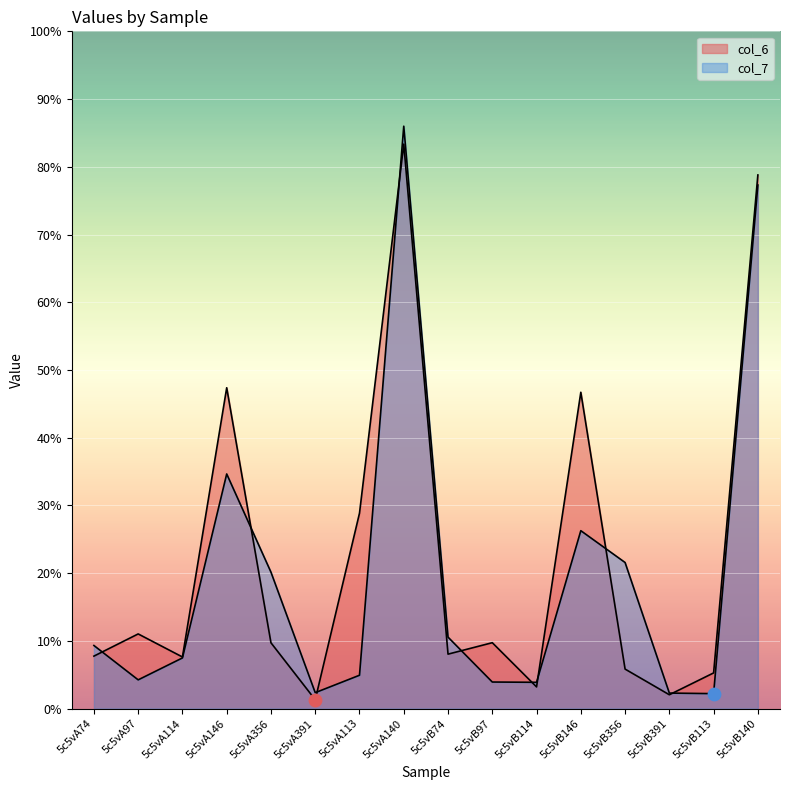

What are all the series names shown in the legend?

col_6, col_7